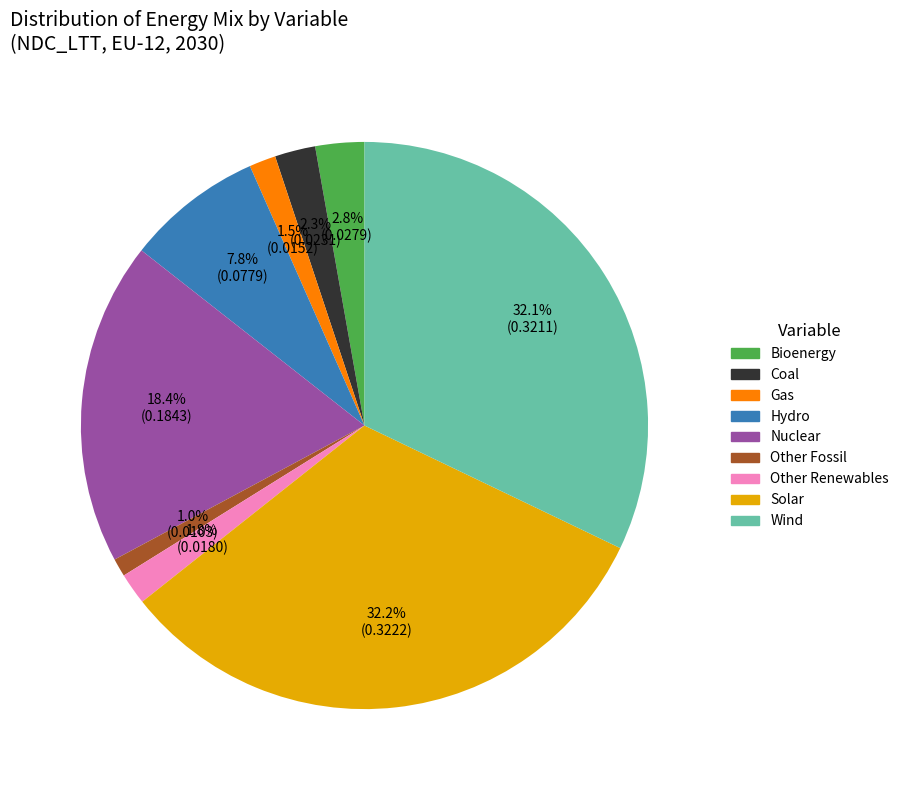

True or false: Wind accounts for 32% of the total.

True